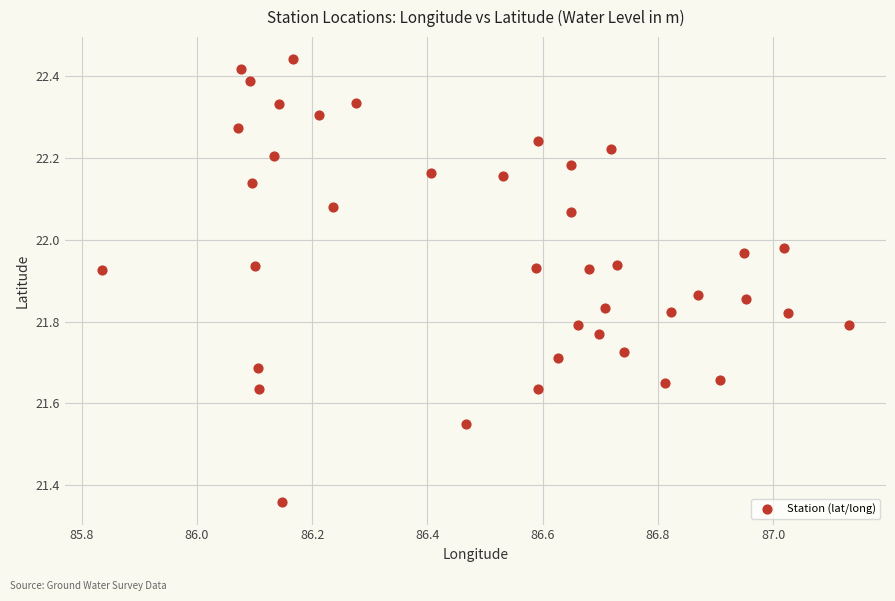

What is the range of X values (max minus min)?

1.3